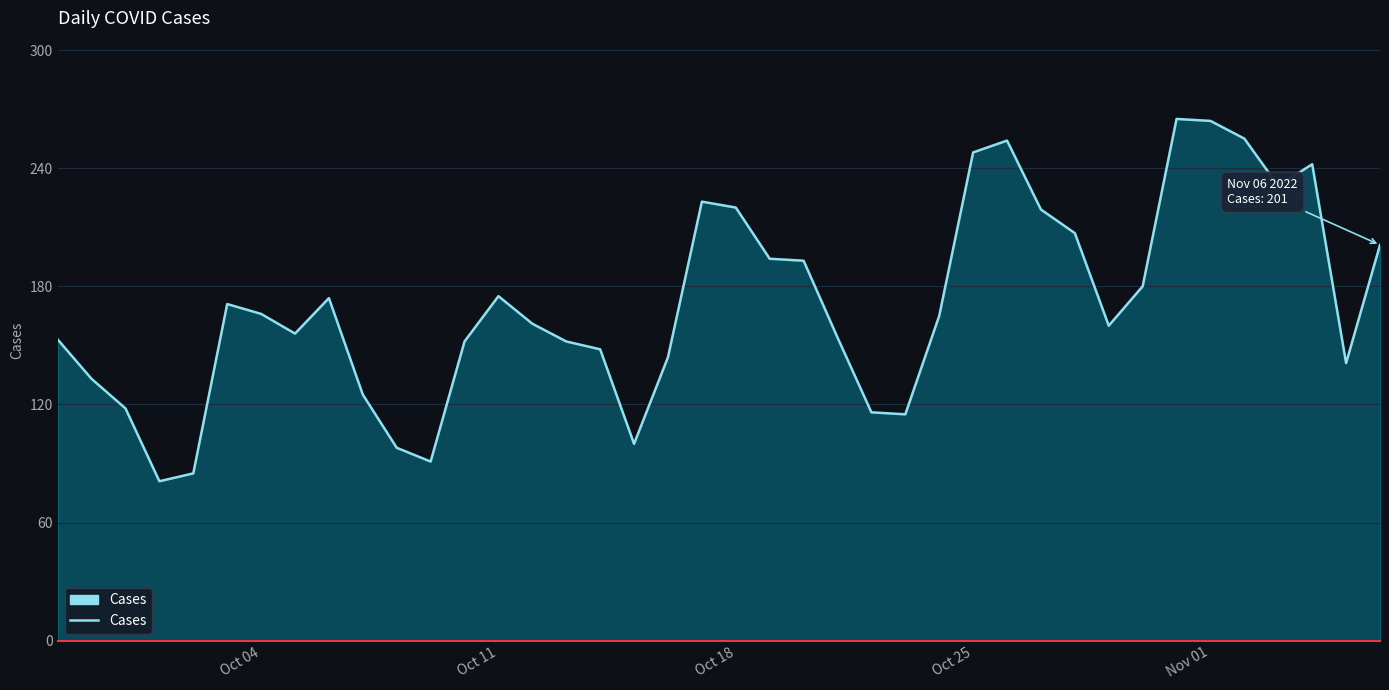

What is the maximum value shown in the chart?

265